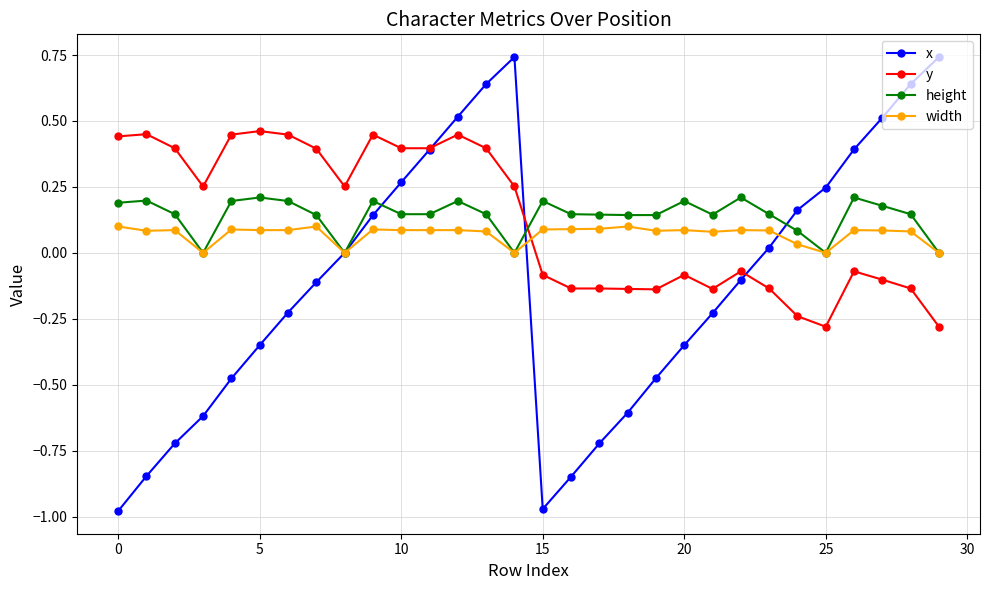

How many series are shown in this chart?

4